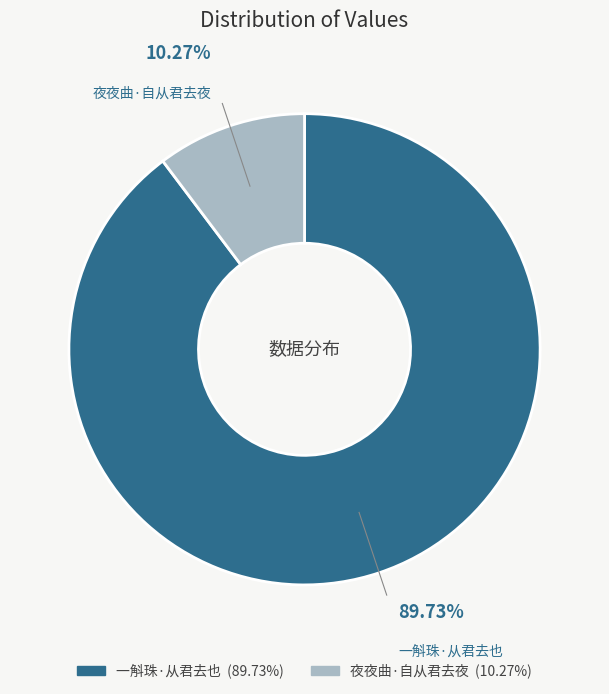

What percentage is the 夜夜曲·自从君去夜 slice, to the nearest percent?

10%